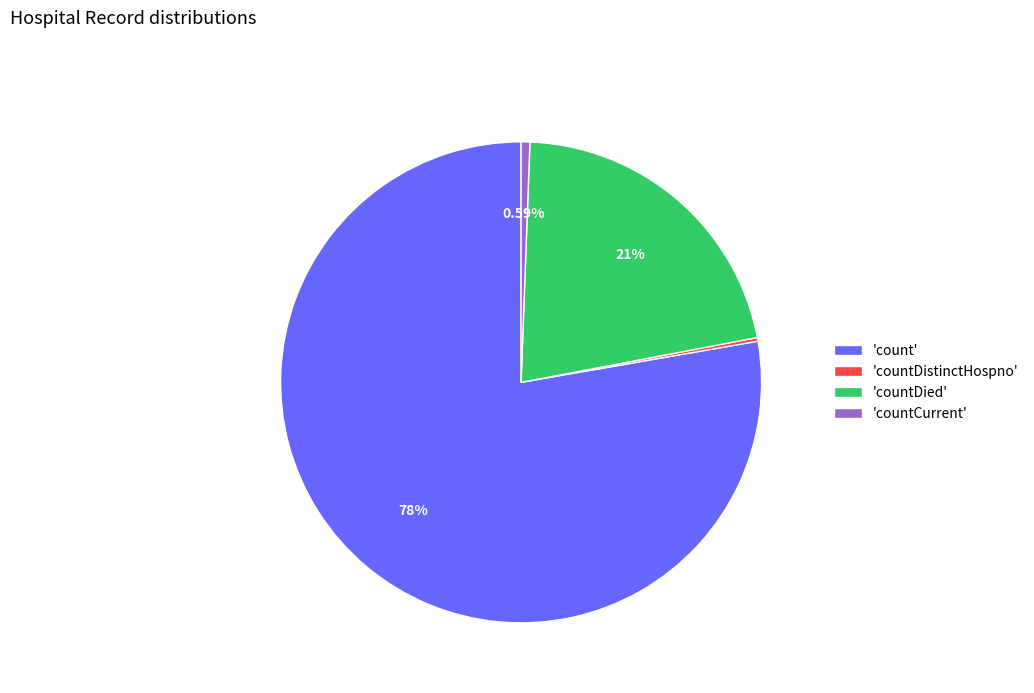

Which slice is the largest?

'count'